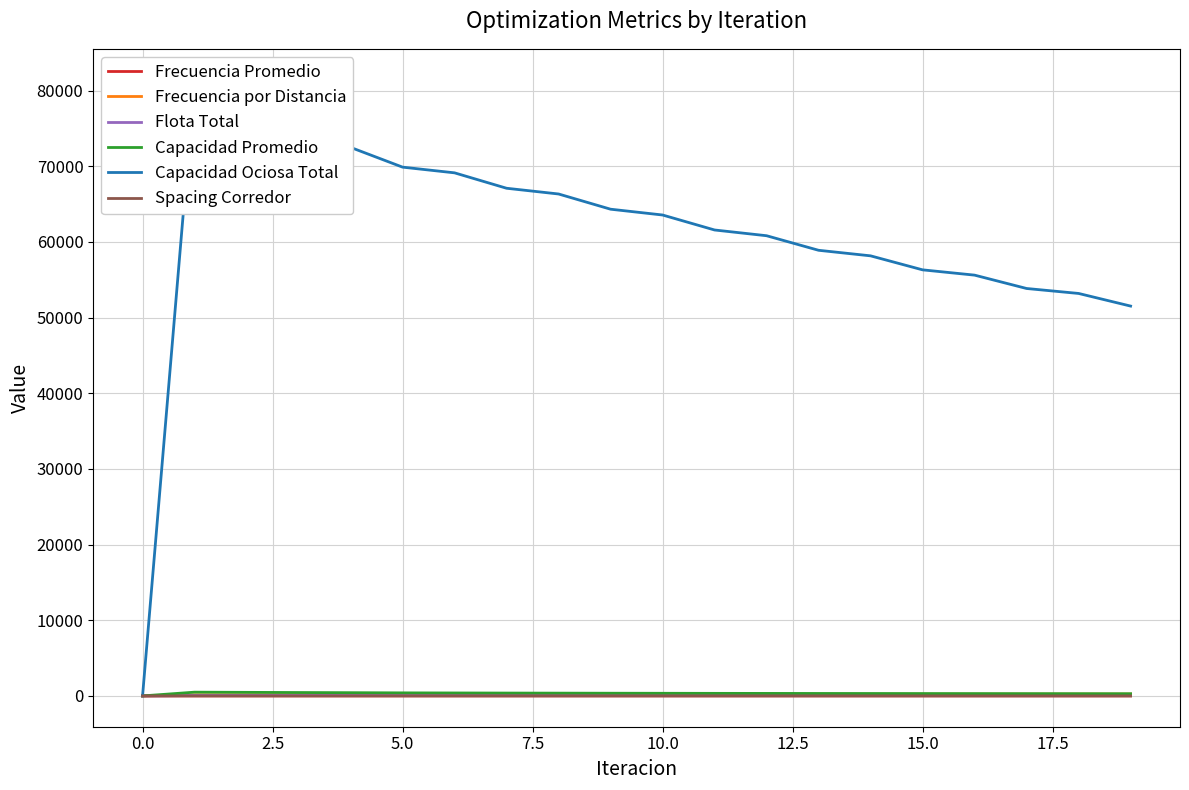

What is the value of the Frecuencia Promedio point at the 17th from the left?

1.8